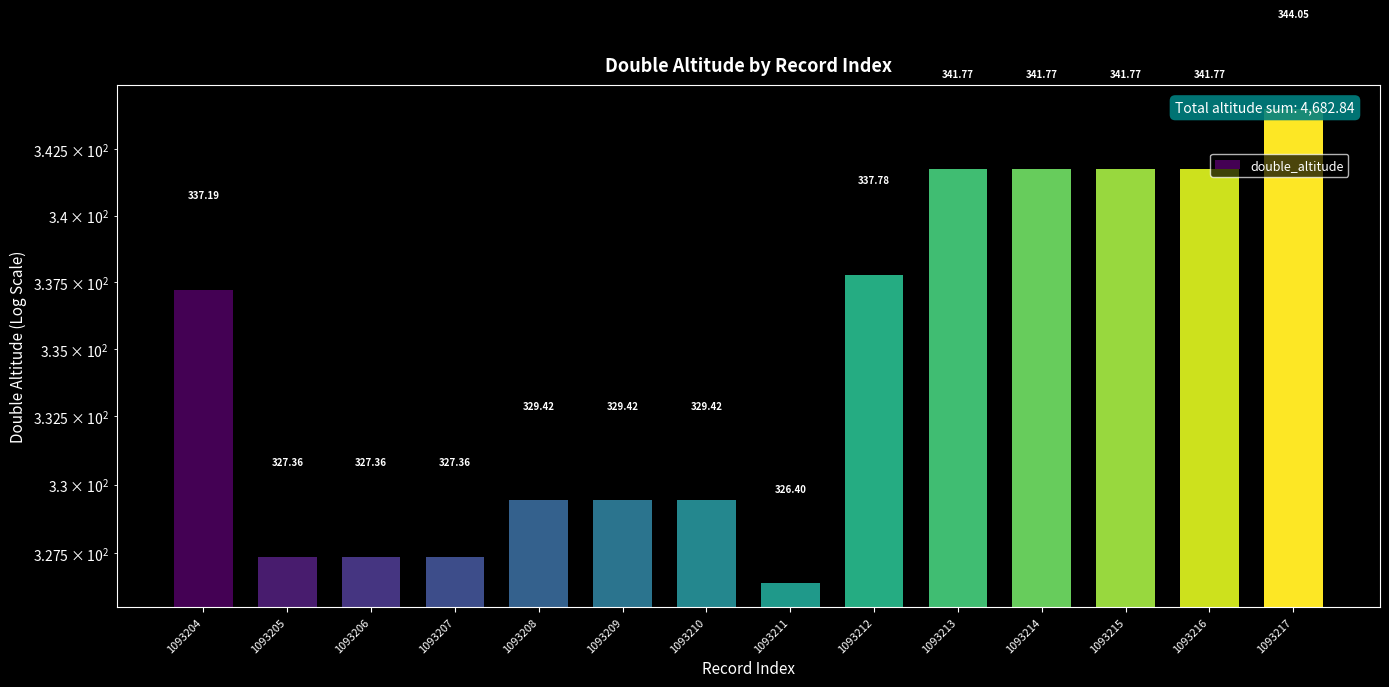

Reading right to left, list all the values displayed in this chart.

1093217=344.1	1093216=341.8	1093215=341.8	1093214=341.8	1093213=341.8	1093212=337.8	1093211=326.4	1093210=329.4	1093209=329.4	1093208=329.4	1093207=327.4	1093206=327.4	1093205=327.4	1093204=337.2